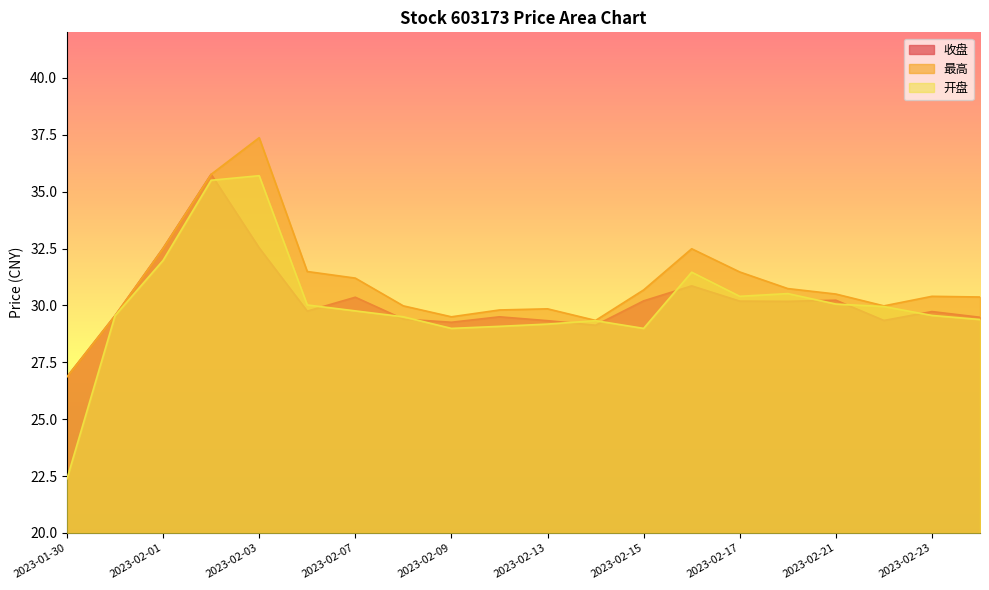

At which category does 开盘 reach its first local valley?

2023-02-09